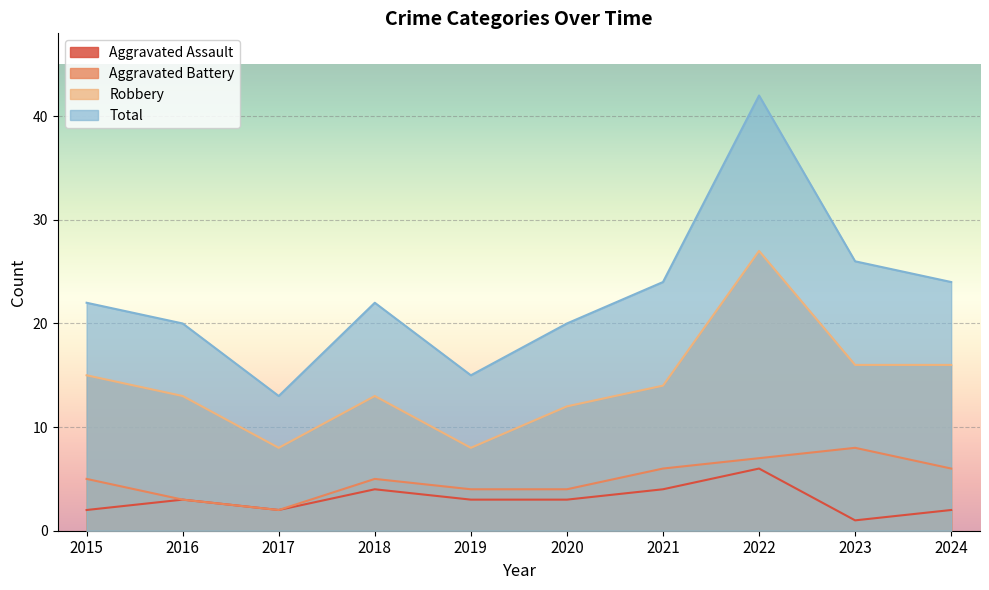

Which series changed the most between 2017 and 2019?

Aggravated Battery